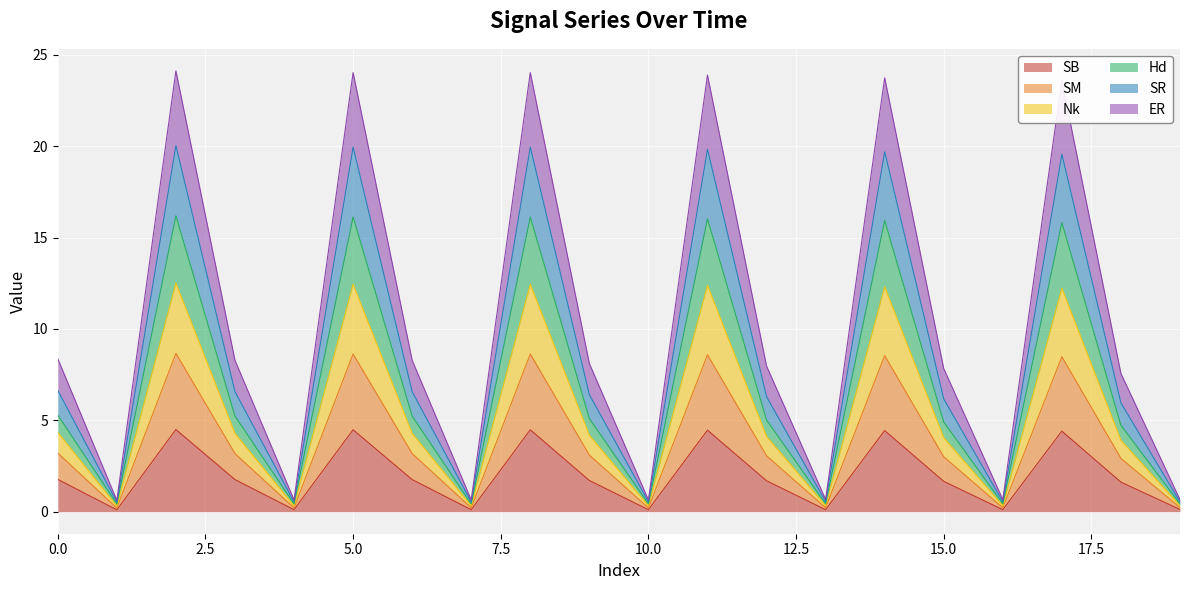

What is the highest value of the SB series?

4.5